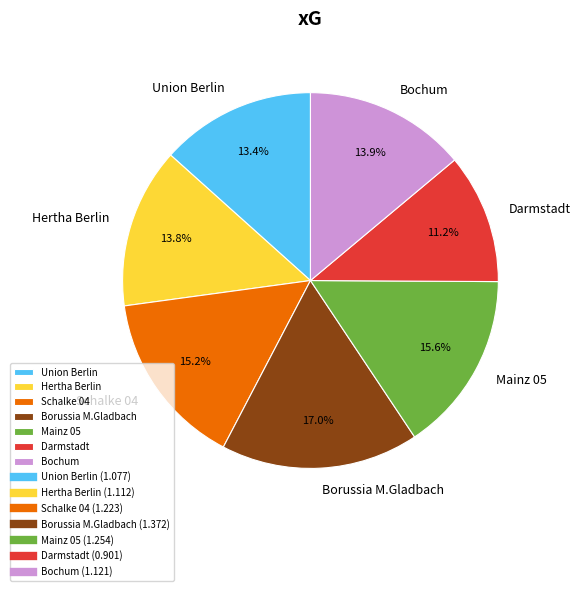

True or false: Bochum accounts for 14% of the total.

True